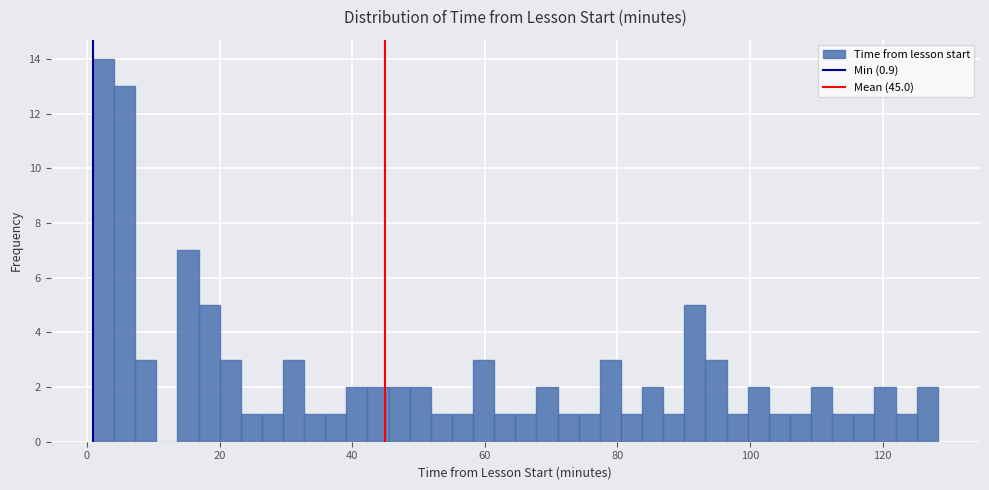

Around what value on the x-axis is the tallest bar? Give the approximate position of its centre, as read against the axis.

2